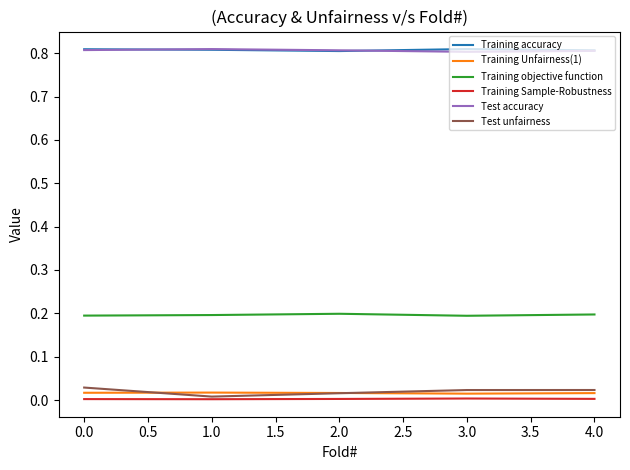

At how many categories does at least one series exceed 0?

5